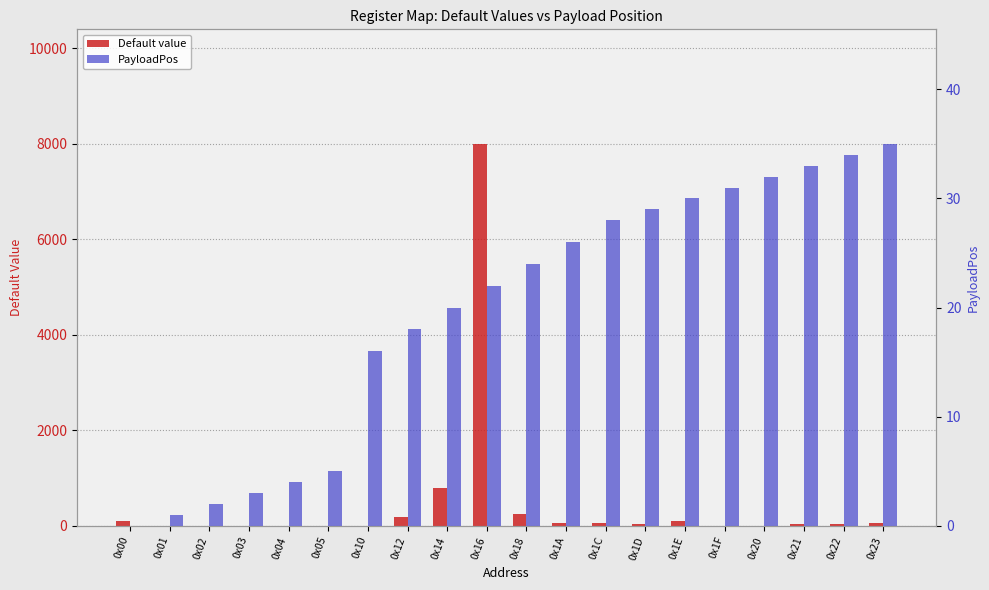

What is the value of the PayloadPos bar at the 12th from the left?

26